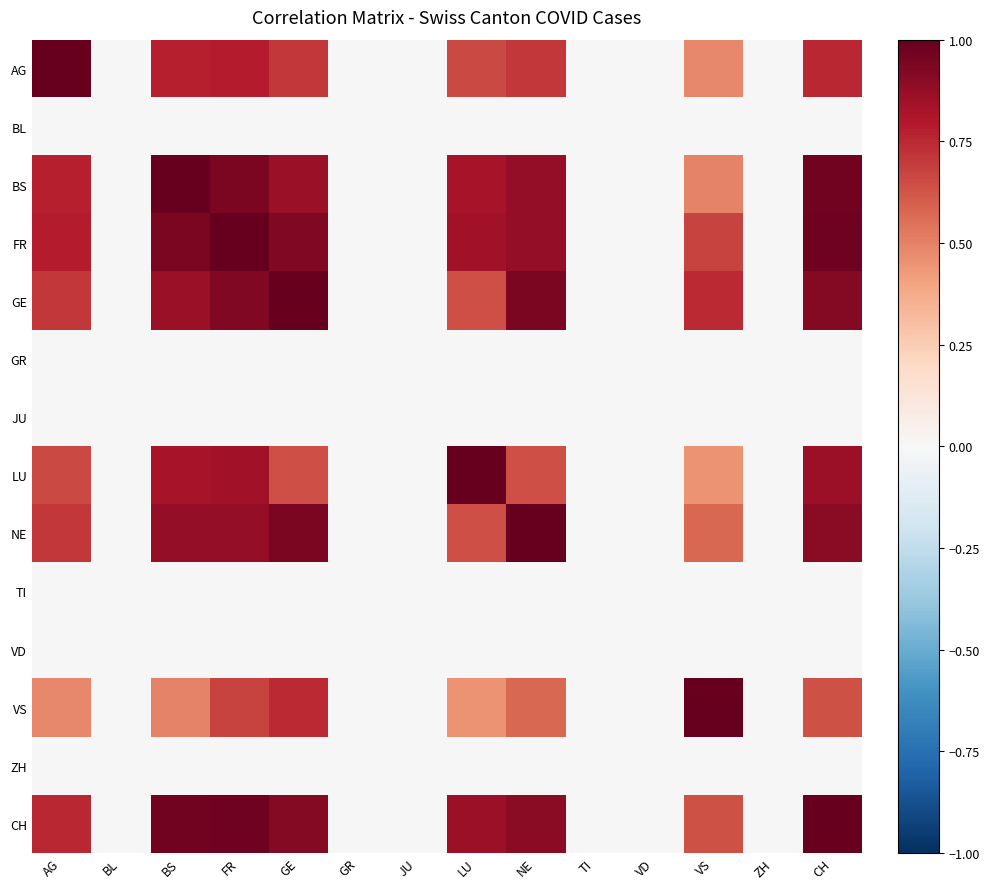

Reading right to left, list all the values displayed in this chart.

AG: CH=0.8	ZH=0.0	VS=0.5	VD=0.0	TI=0.0	NE=0.7	LU=0.7	JU=0.0	GR=0.0	GE=0.7	FR=0.8	BS=0.8	BL=0.0	AG=1.0
BL: CH=0.0	ZH=0.0	VS=0.0	VD=0.0	TI=0.0	NE=0.0	LU=0.0	JU=0.0	GR=0.0	GE=0.0	FR=0.0	BS=0.0	BL=0.0	AG=0.0
BS: CH=1.0	ZH=0.0	VS=0.5	VD=0.0	TI=0.0	NE=0.9	LU=0.8	JU=0.0	GR=0.0	GE=0.9	FR=0.9	BS=1.0	BL=0.0	AG=0.8
FR: CH=1.0	ZH=0.0	VS=0.7	VD=0.0	TI=0.0	NE=0.9	LU=0.8	JU=0.0	GR=0.0	GE=0.9	FR=1.0	BS=0.9	BL=0.0	AG=0.8
GE: CH=0.9	ZH=0.0	VS=0.7	VD=0.0	TI=0.0	NE=0.9	LU=0.6	JU=0.0	GR=0.0	GE=1.0	FR=0.9	BS=0.9	BL=0.0	AG=0.7
GR: CH=0.0	ZH=0.0	VS=0.0	VD=0.0	TI=0.0	NE=0.0	LU=0.0	JU=0.0	GR=0.0	GE=0.0	FR=0.0	BS=0.0	BL=0.0	AG=0.0
JU: CH=0.0	ZH=0.0	VS=0.0	VD=0.0	TI=0.0	NE=0.0	LU=0.0	JU=0.0	GR=0.0	GE=0.0	FR=0.0	BS=0.0	BL=0.0	AG=0.0
LU: CH=0.9	ZH=0.0	VS=0.5	VD=0.0	TI=0.0	NE=0.6	LU=1.0	JU=0.0	GR=0.0	GE=0.6	FR=0.8	BS=0.8	BL=0.0	AG=0.7
NE: CH=0.9	ZH=0.0	VS=0.6	VD=0.0	TI=0.0	NE=1.0	LU=0.6	JU=0.0	GR=0.0	GE=0.9	FR=0.9	BS=0.9	BL=0.0	AG=0.7
TI: CH=0.0	ZH=0.0	VS=0.0	VD=0.0	TI=0.0	NE=0.0	LU=0.0	JU=0.0	GR=0.0	GE=0.0	FR=0.0	BS=0.0	BL=0.0	AG=0.0
VD: CH=0.0	ZH=0.0	VS=0.0	VD=0.0	TI=0.0	NE=0.0	LU=0.0	JU=0.0	GR=0.0	GE=0.0	FR=0.0	BS=0.0	BL=0.0	AG=0.0
VS: CH=0.6	ZH=0.0	VS=1.0	VD=0.0	TI=0.0	NE=0.6	LU=0.5	JU=0.0	GR=0.0	GE=0.7	FR=0.7	BS=0.5	BL=0.0	AG=0.5
ZH: CH=0.0	ZH=0.0	VS=0.0	VD=0.0	TI=0.0	NE=0.0	LU=0.0	JU=0.0	GR=0.0	GE=0.0	FR=0.0	BS=0.0	BL=0.0	AG=0.0
CH: CH=1.0	ZH=0.0	VS=0.6	VD=0.0	TI=0.0	NE=0.9	LU=0.9	JU=0.0	GR=0.0	GE=0.9	FR=1.0	BS=1.0	BL=0.0	AG=0.8